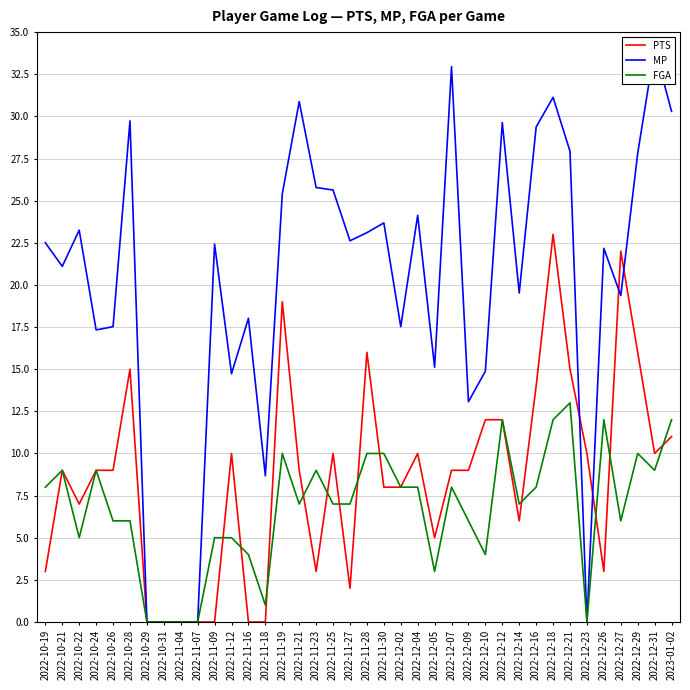

What is the value of the MP point at the 4th from the left?

17.3